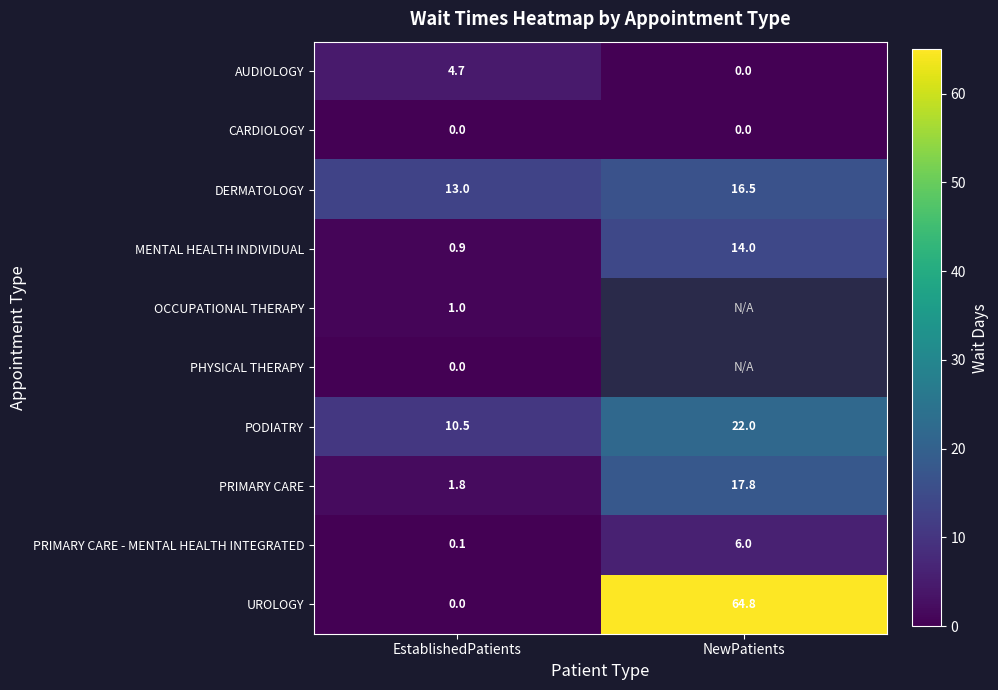

The value of MENTAL HEALTH INDIVIDUAL at EstablishedPatients is 0.9. True or false?

True